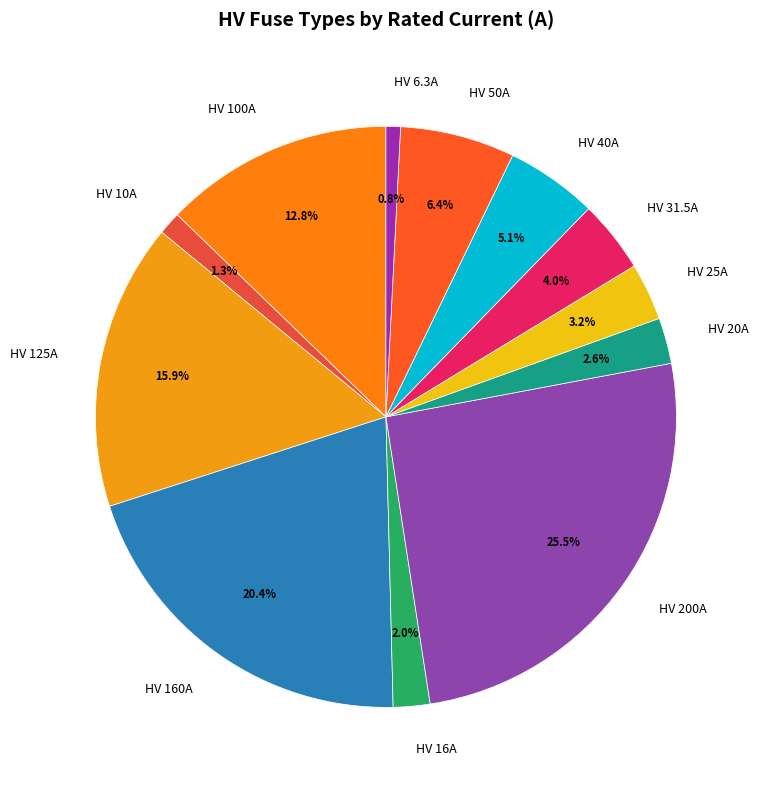

Does HV 160A represent more than half of the total?

No